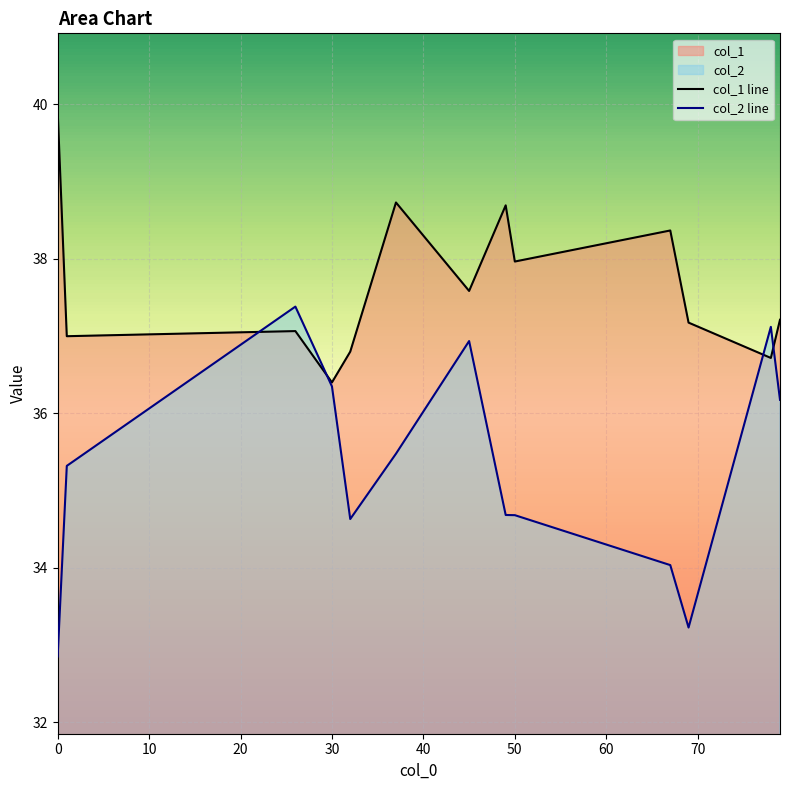

True or false: col_2 line and col_1 line intersect in this chart.

True